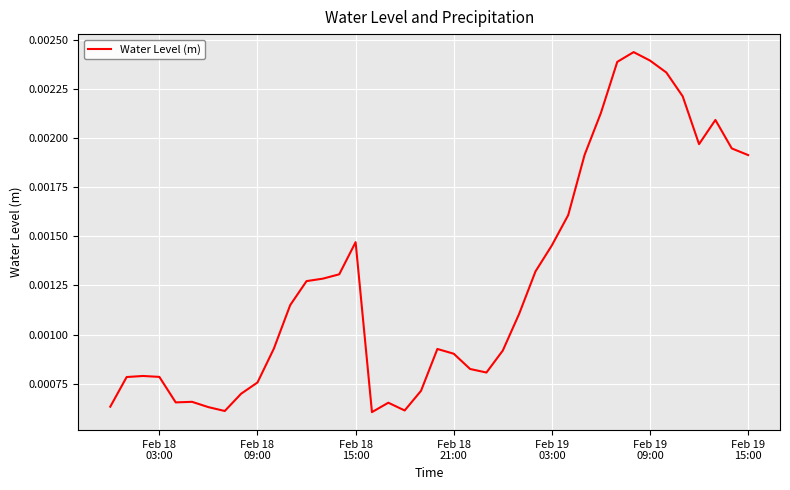

How many lines are shown in the chart?

1